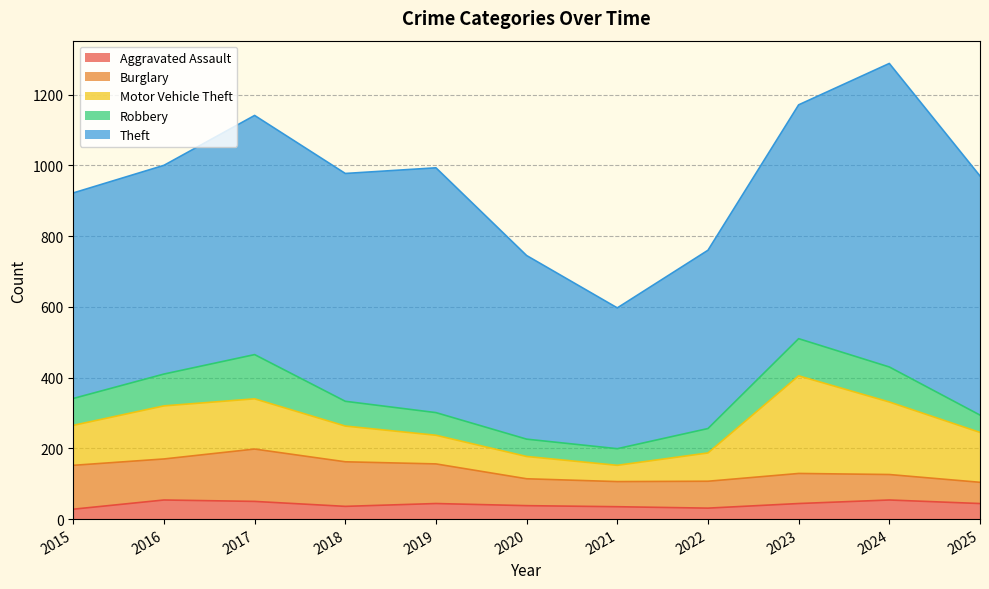

How many data points does each series have?

11